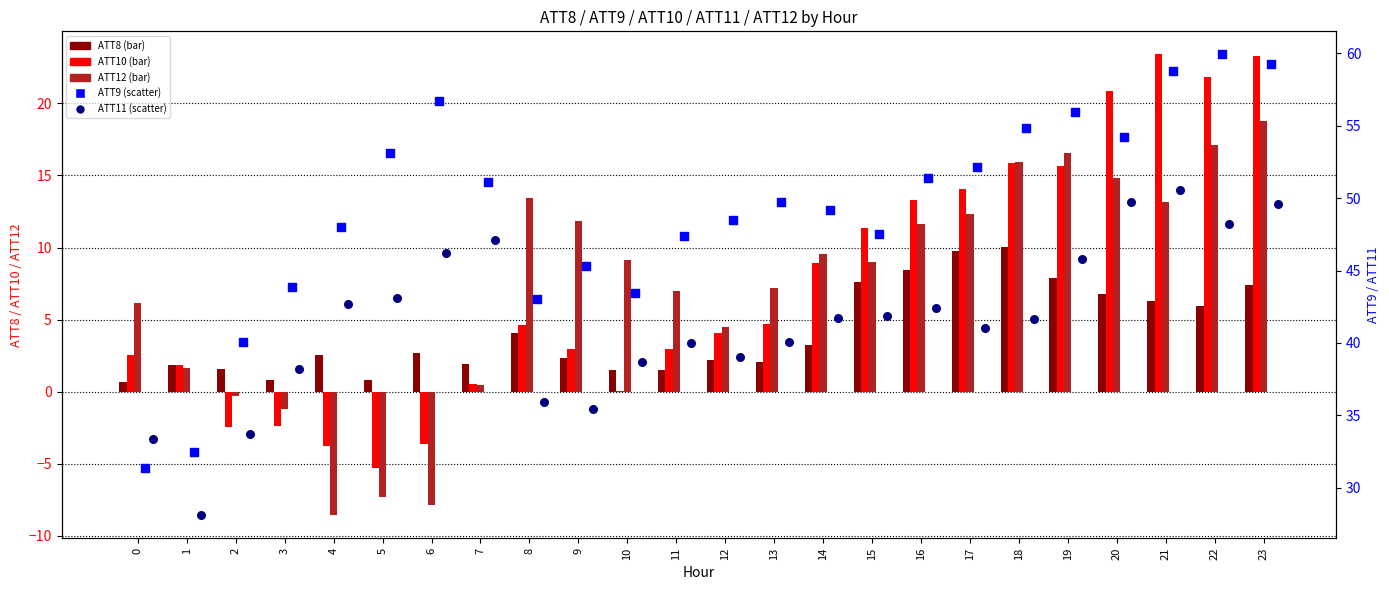

At how many categories does at least one series exceed -1?

24